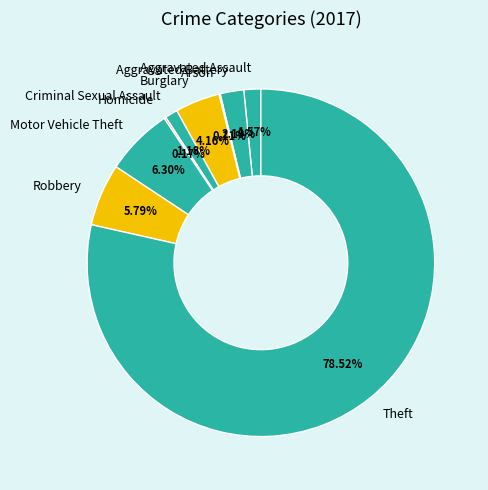

Which category has the biggest portion of the pie?

Theft